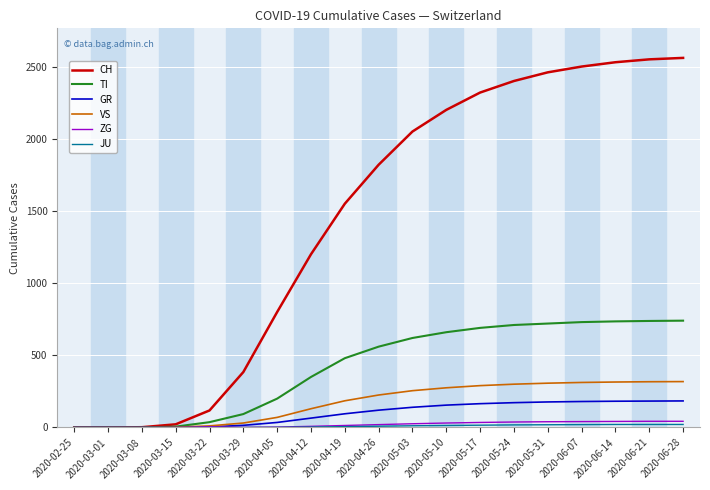

How many distinct data groups are displayed?

6